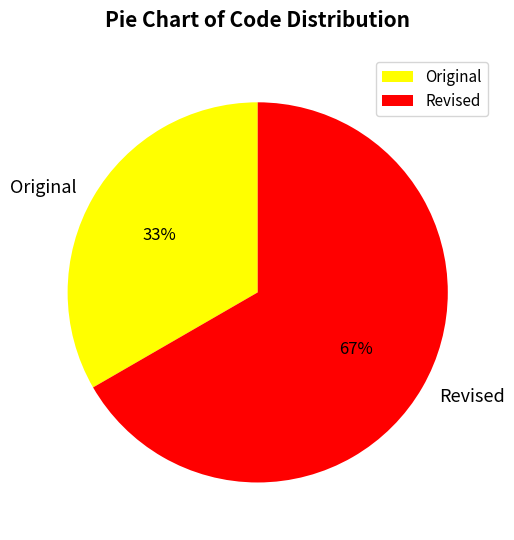

True or false: Original accounts for 33% of the total.

True